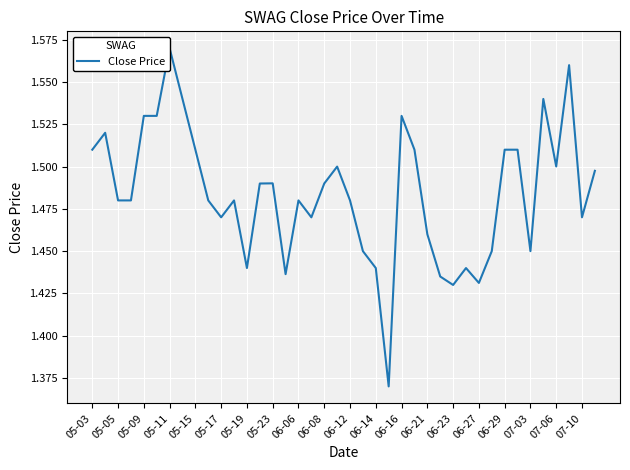

The chart shows a value of 1.5 at 06-12. True or false?

True